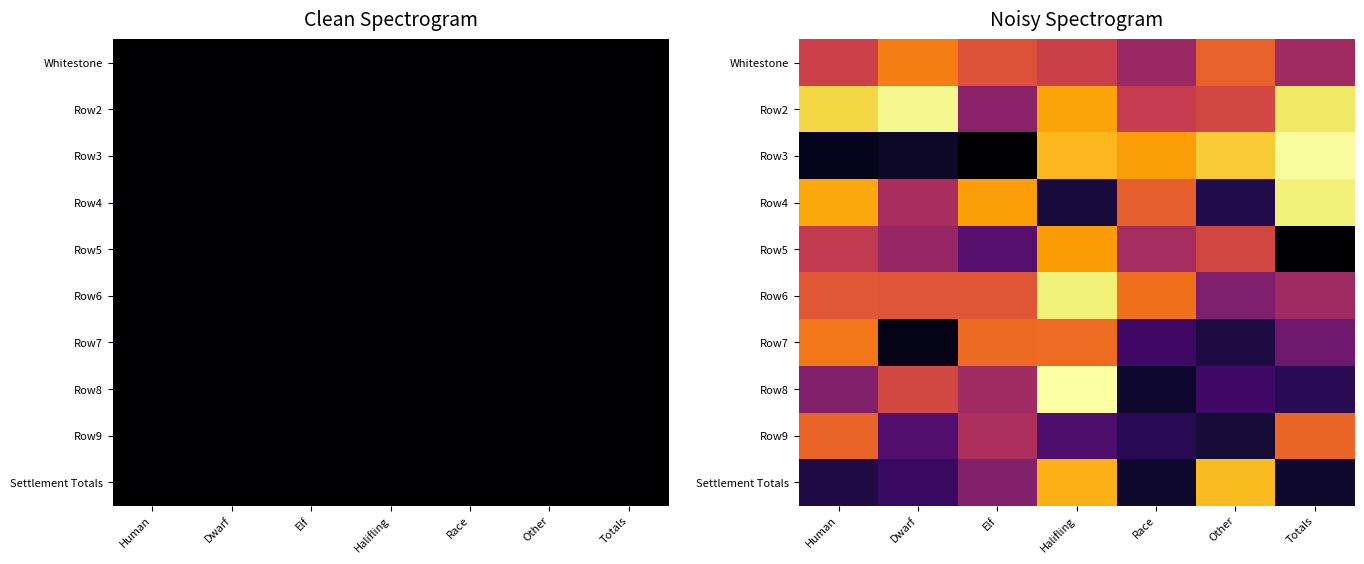

What is the total value across all series at Human?

0.8